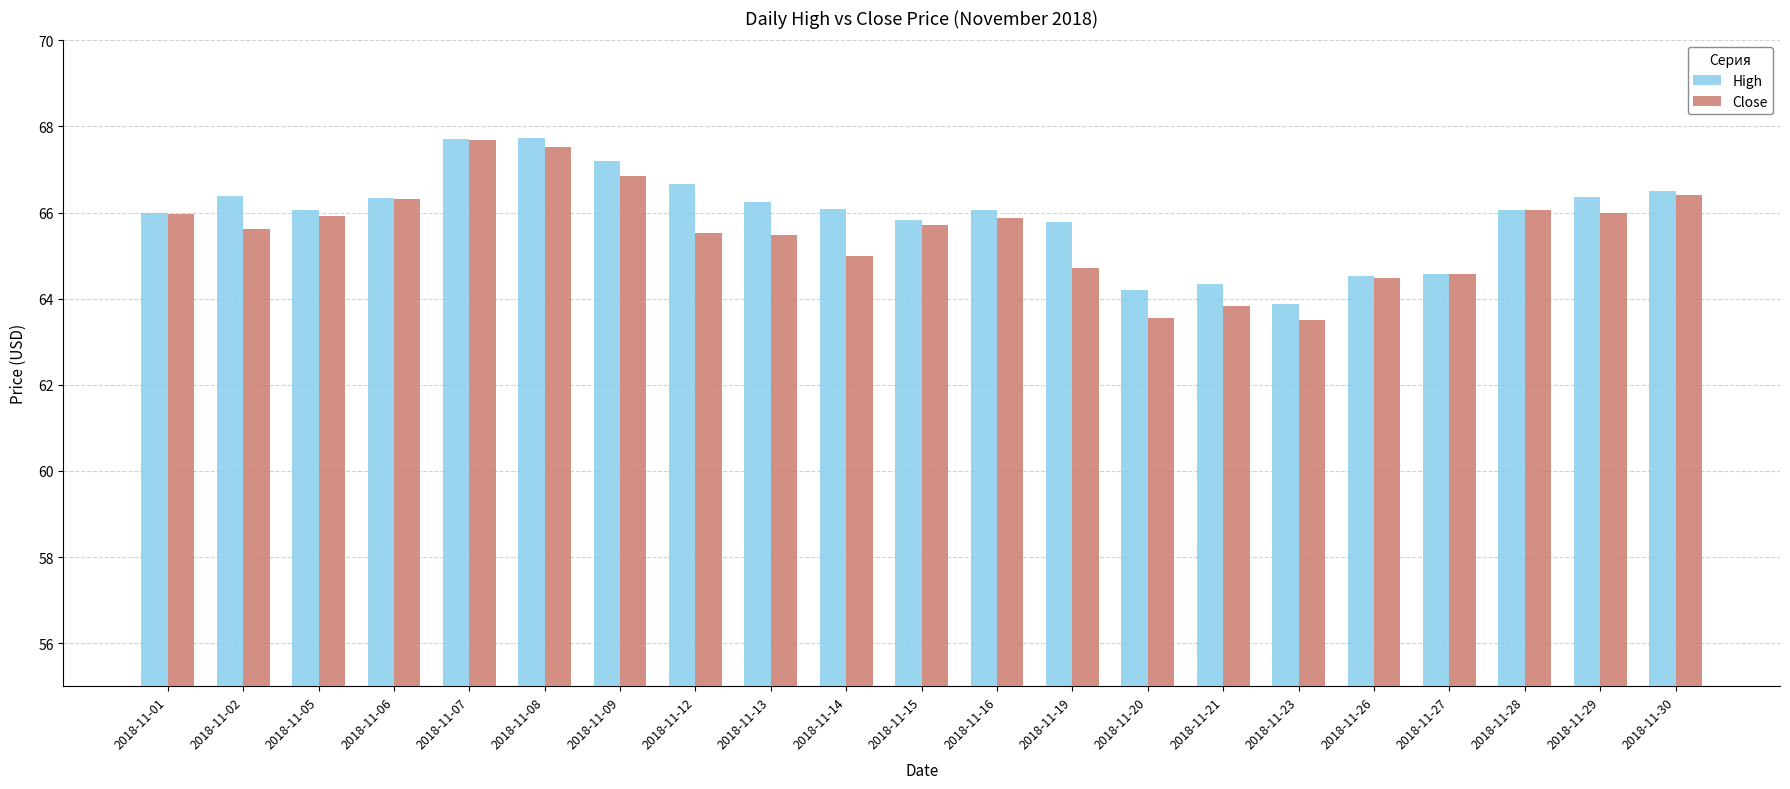

List the series in order of their overall mean, lowest first.

Close, High